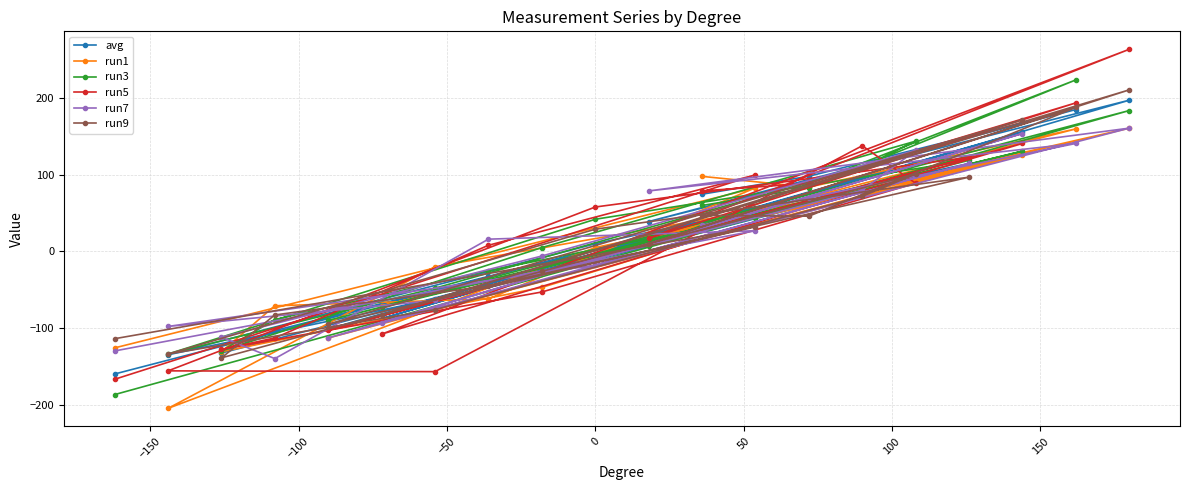

Reading left to right, list all the values displayed in this chart.

avg: -160.1	56.9	-32.6	-103.4	-132.7	-24.7	115.4	97.6	-62.0	-135.0	10.0	114.9	-101.3	156.0	-87.8	197.5	39.0	185.3	98.2	74.7
run1: -126.0	83.0	-62.0	-71.0	-131.0	-47.0	102.0	78.0	-20.0	-205.0	5.0	110.0	-113.0	126.0	-71.0	161.0	17.0	160.0	84.0	98.0
run3: -187.0	44.0	-25.0	-89.0	-130.0	5.0	144.0	110.0	-48.0	-134.0	42.0	119.0	-90.0	131.0	-72.0	184.0	7.0	224.0	83.0	60.0
run5: -167.0	100.0	8.0	-113.0	-128.0	-53.0	89.0	138.0	-157.0	-156.0	58.0	123.0	-103.0	141.0	-108.0	264.0	17.0	194.0	89.0	79.0
run7: -130.0	27.0	16.0	-140.0	-112.0	-6.0	132.0	80.0	-64.0	-98.0	-18.0	115.0	-113.0	154.0	-93.0	161.0	79.0	141.0	70.0	34.0
run9: -114.0	32.0	-45.0	-83.0	-139.0	-26.0	101.0	72.0	-76.0	-134.0	29.0	97.0	-95.0	172.0	-83.0	211.0	10.0	188.0	46.0	47.0